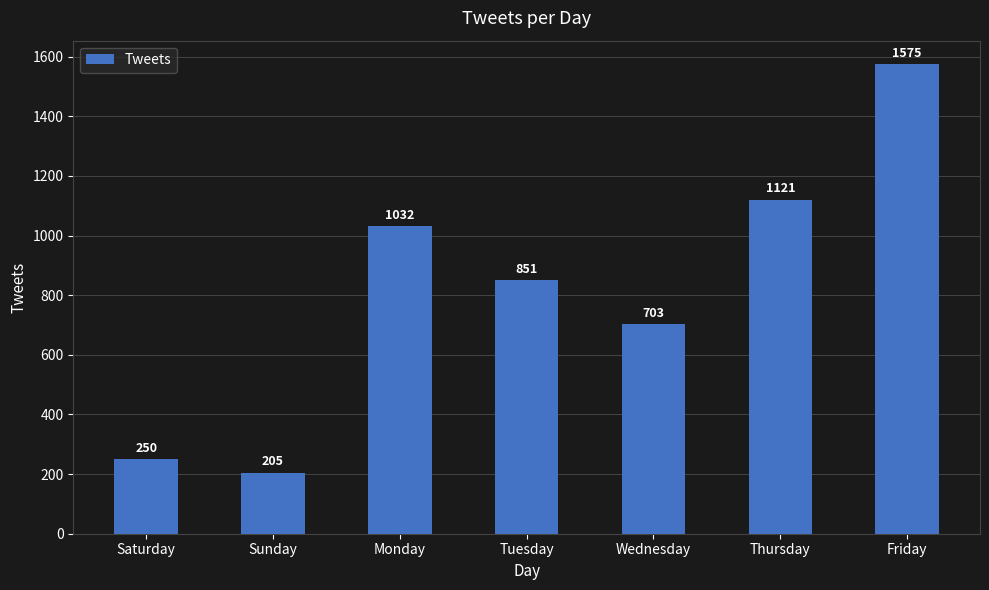

What is the ratio of the value at Friday to the value at Thursday?

1.4